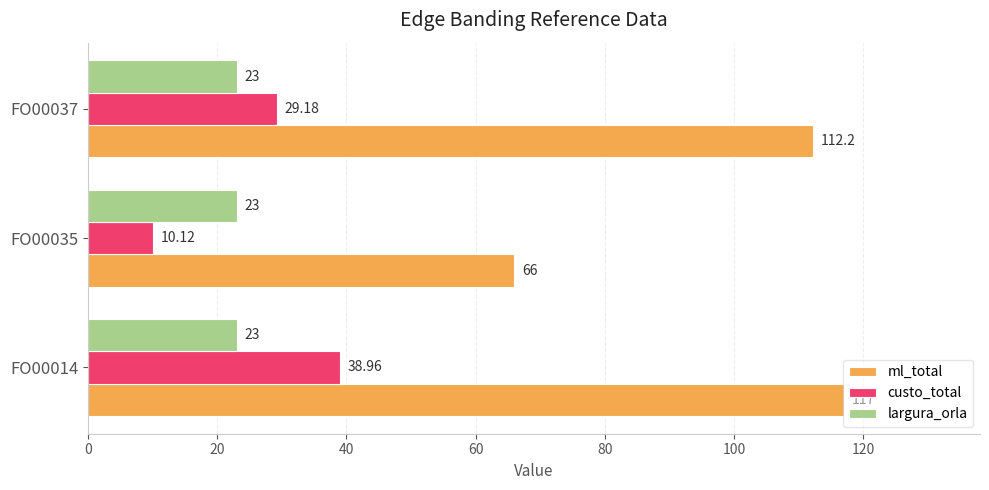

List the series in order of their peak value, lowest first.

largura_orla, custo_total, ml_total